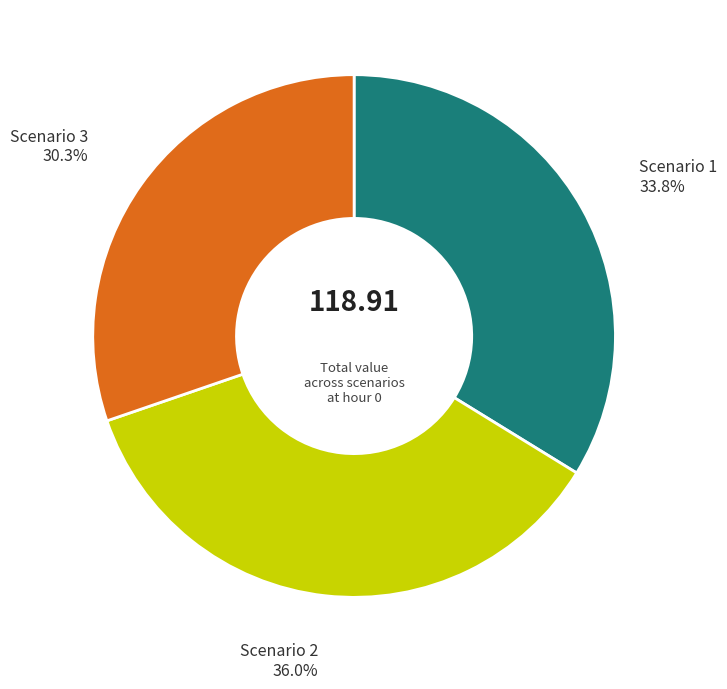

To the nearest percent, what is the average slice percentage?

33%